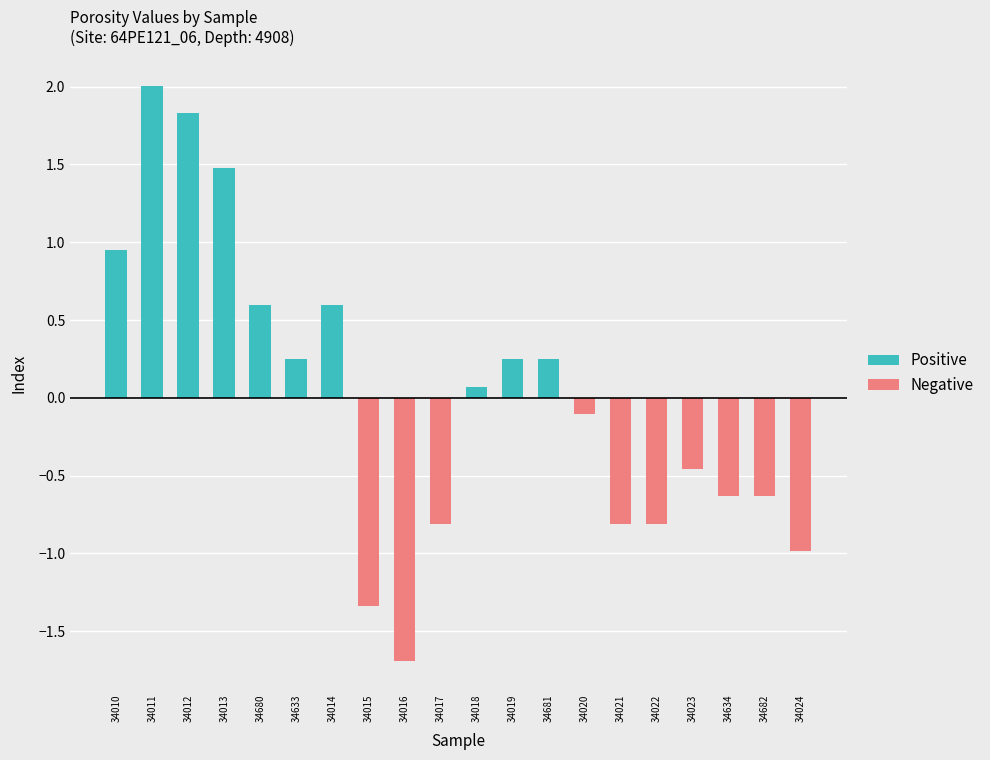

What is the sum of all Positive values?

8.3